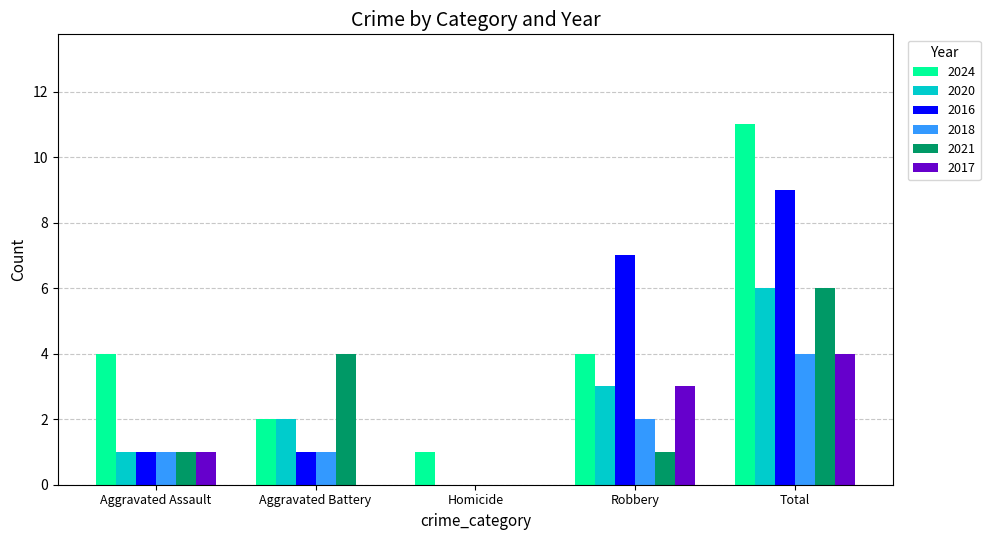

At which category is the sum across all series the highest?

Total